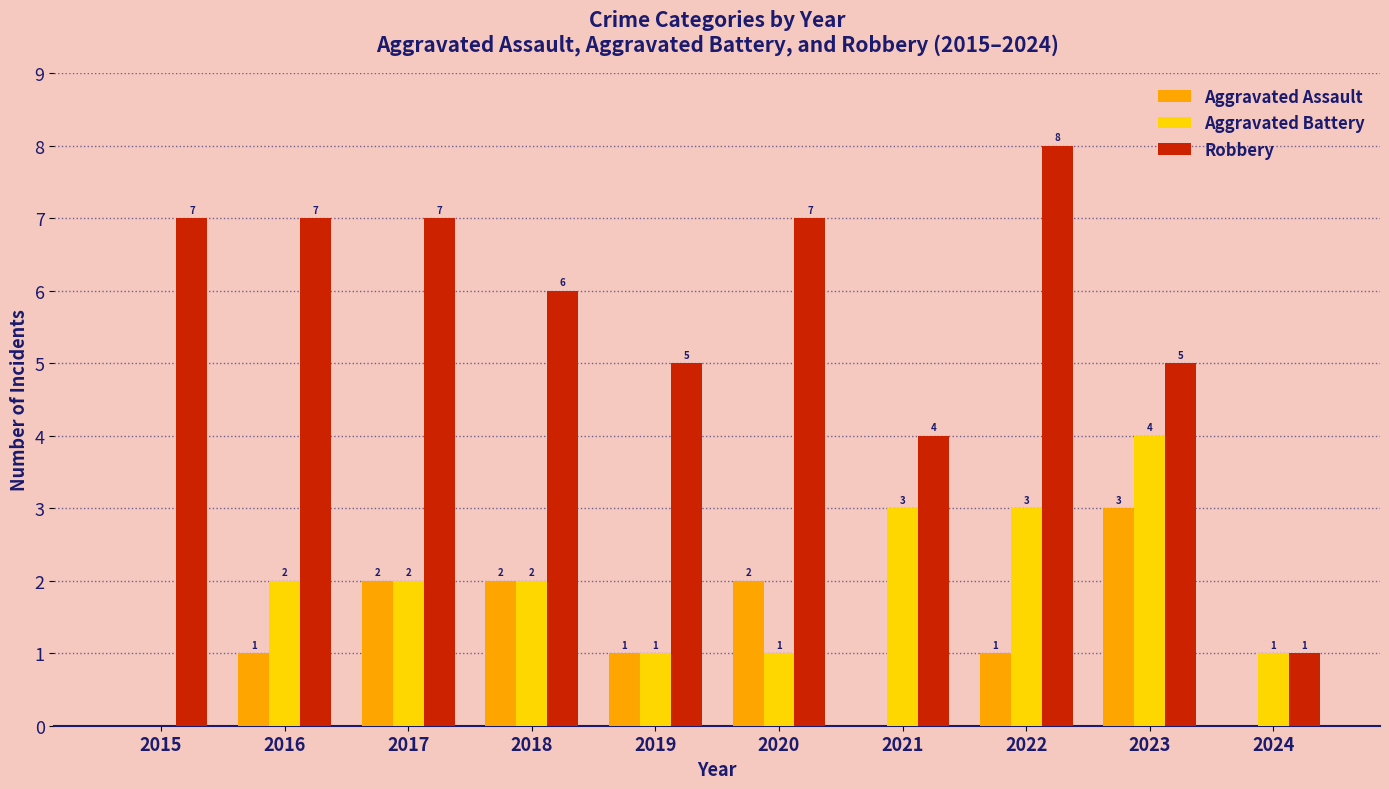

Between 2017 and 2020, which series saw the biggest shift?

Aggravated Battery